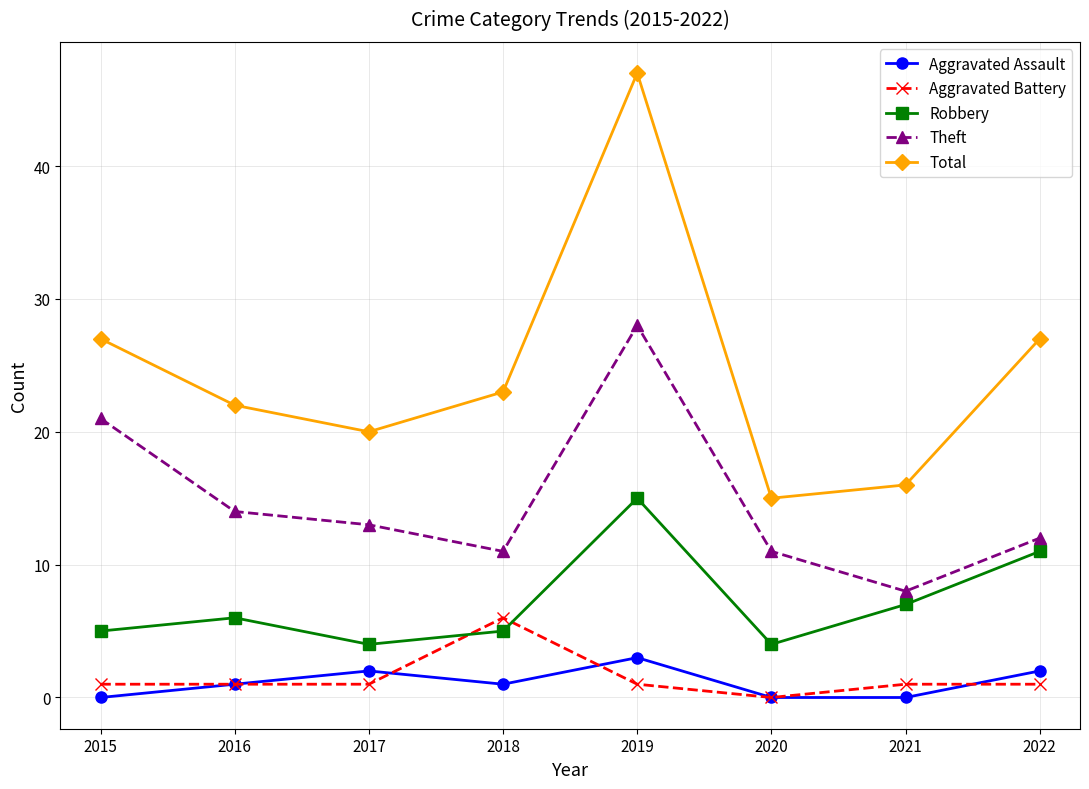

True or false: Aggravated Battery and Total cross at least once.

False